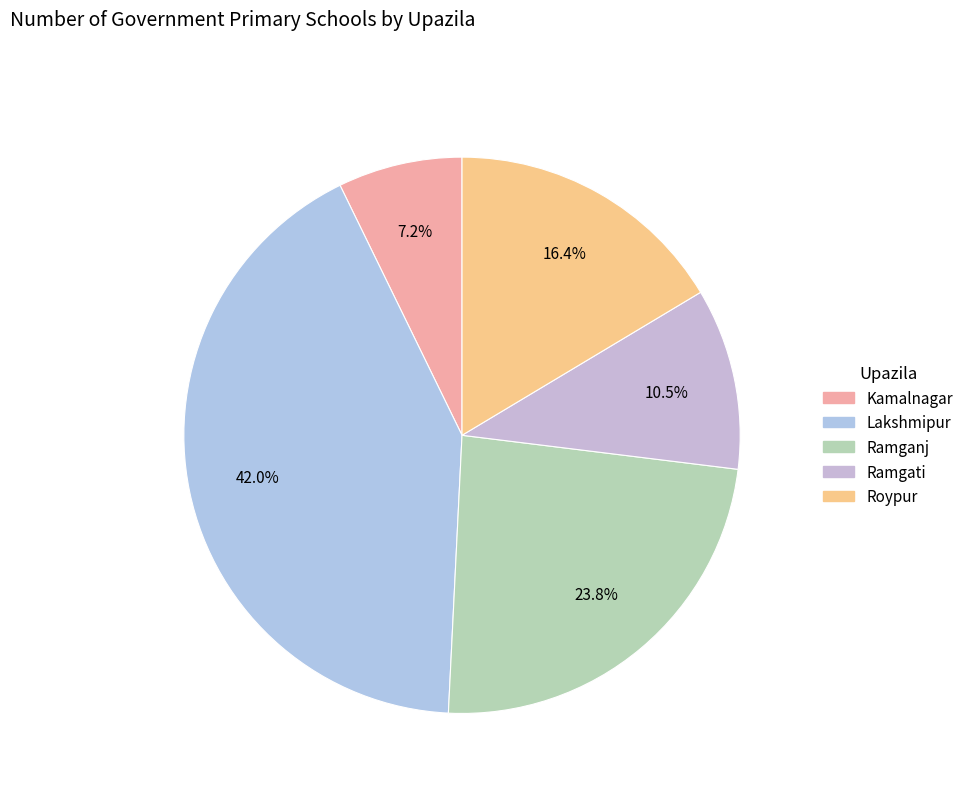

Does Kamalnagar account for over 50% of the chart?

No